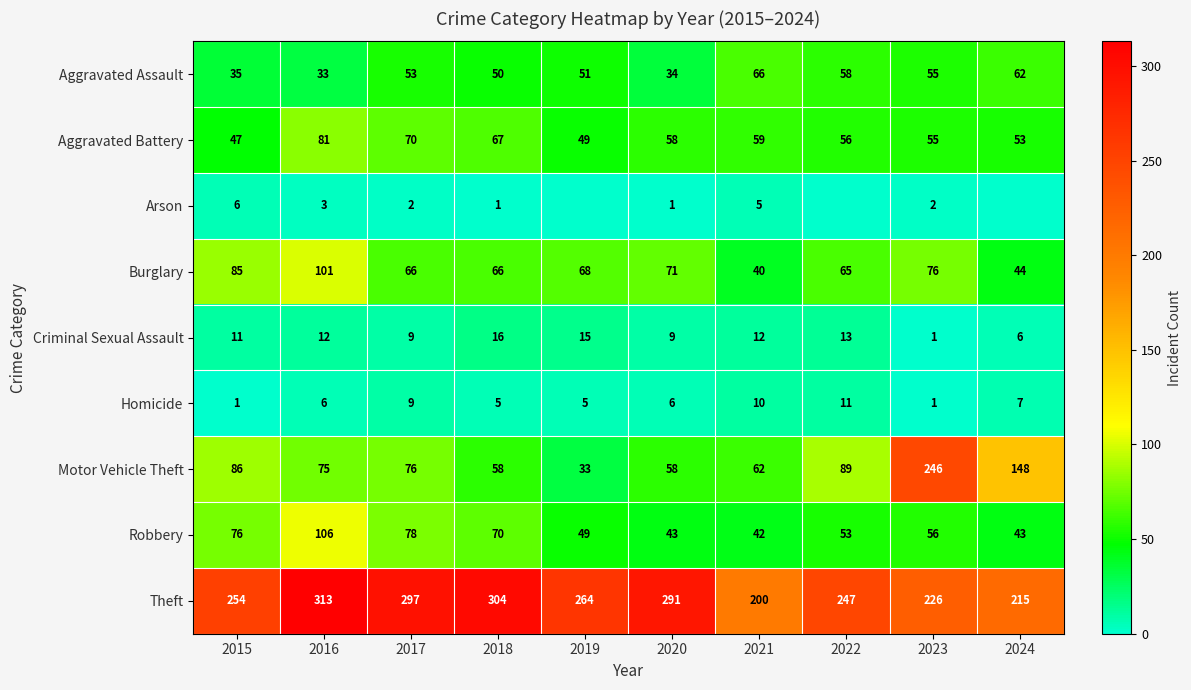

Which has a higher value, 2018 or 2019?

2019